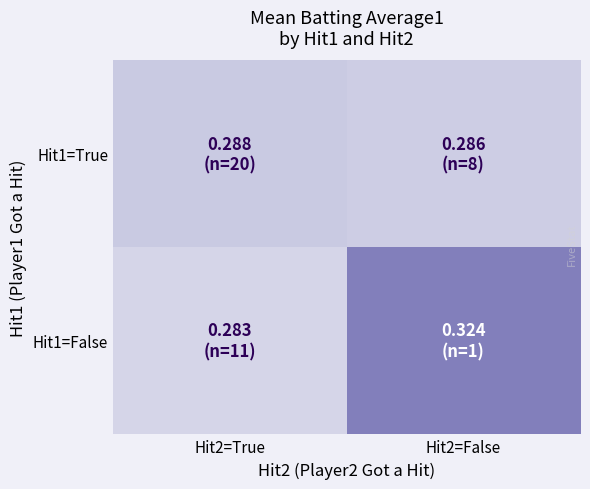

Count the number of data series in this chart.

2